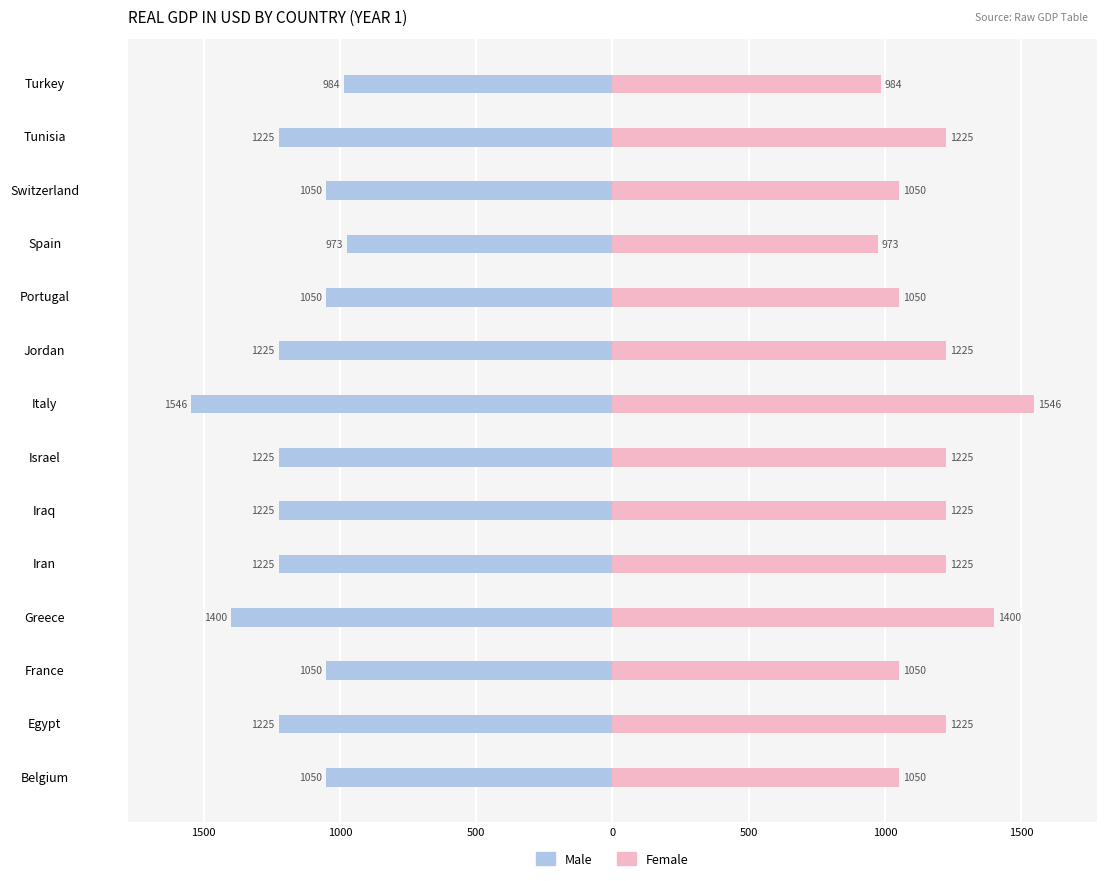

How many Male values are between -1225 and -1050?

10